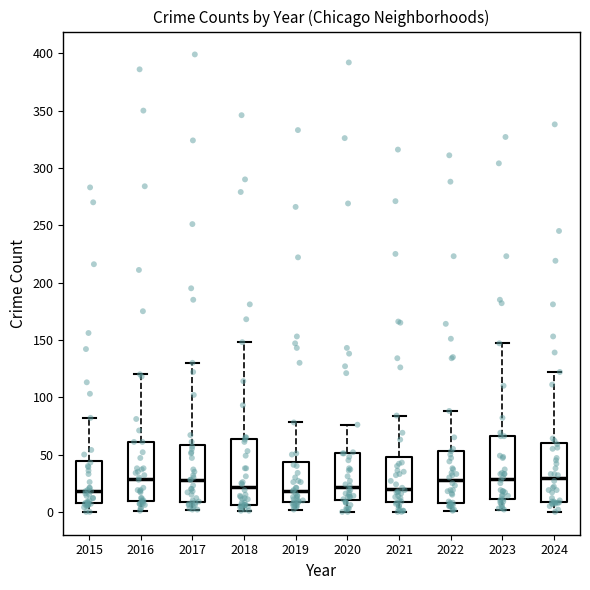

Reading left to right, read every box against the y-axis: the position of its median line, the range the box covers, and the ends of its whiskers. The values are not printed on the chart, so give them approximately, as read against the axis.

2015: median 20, box 10 to 45, whiskers 0 to 80
2016: median 30, box 10 to 60, whiskers 0 to 120
2017: median 30, box 10 to 60, whiskers 0 to 130
2018: median 20, box 5 to 65, whiskers 0 to 150
2019: median 20, box 10 to 45, whiskers 0 to 80
2020: median 20, box 10 to 50, whiskers 0 to 75
2021: median 20, box 10 to 50, whiskers 0 to 85
2022: median 30, box 10 to 55, whiskers 0 to 90
2023: median 30, box 10 to 65, whiskers 0 to 145
2024: median 30, box 10 to 60, whiskers 0 to 120